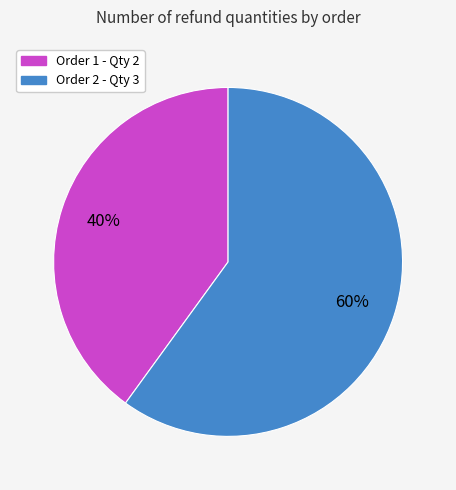

Count the number of slices in the pie.

2